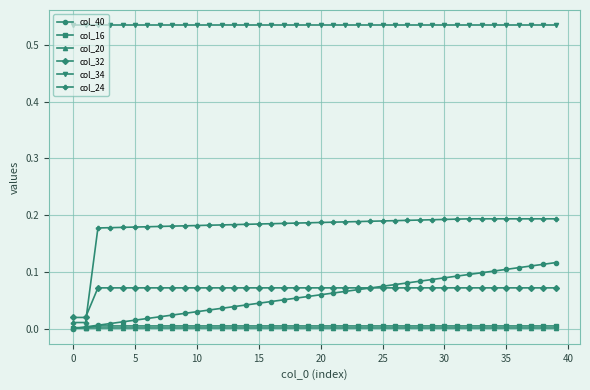

What are all the series names shown in the legend?

col_40, col_16, col_20, col_32, col_34, col_24